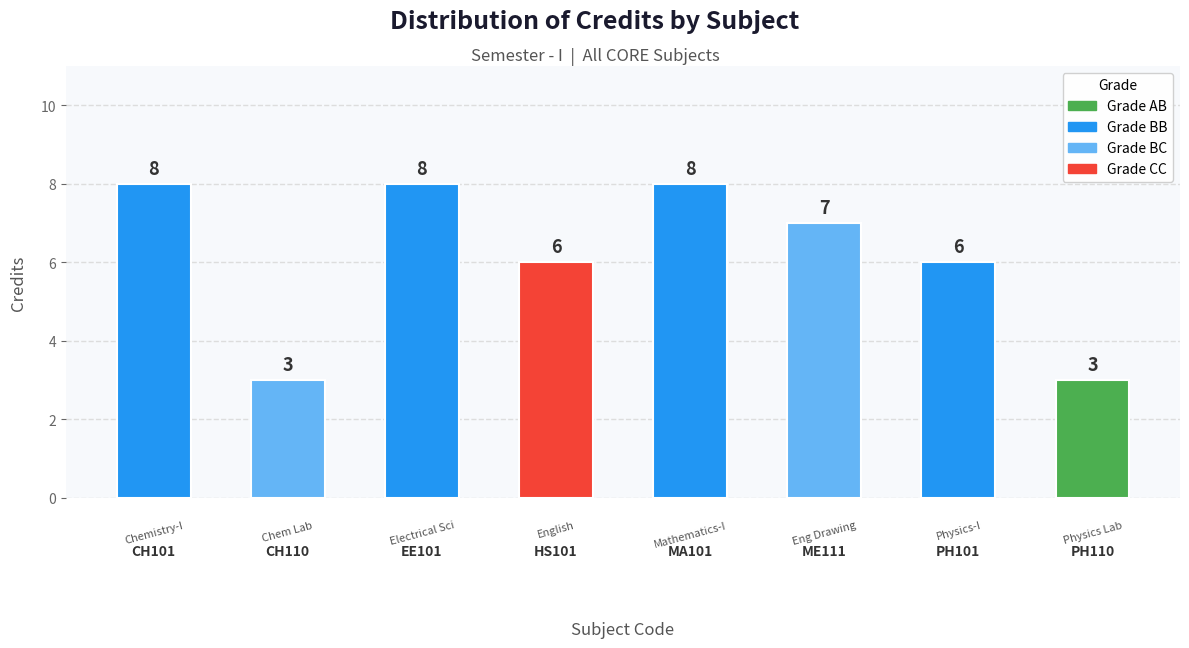

What is the difference between the second highest and second lowest values?

5